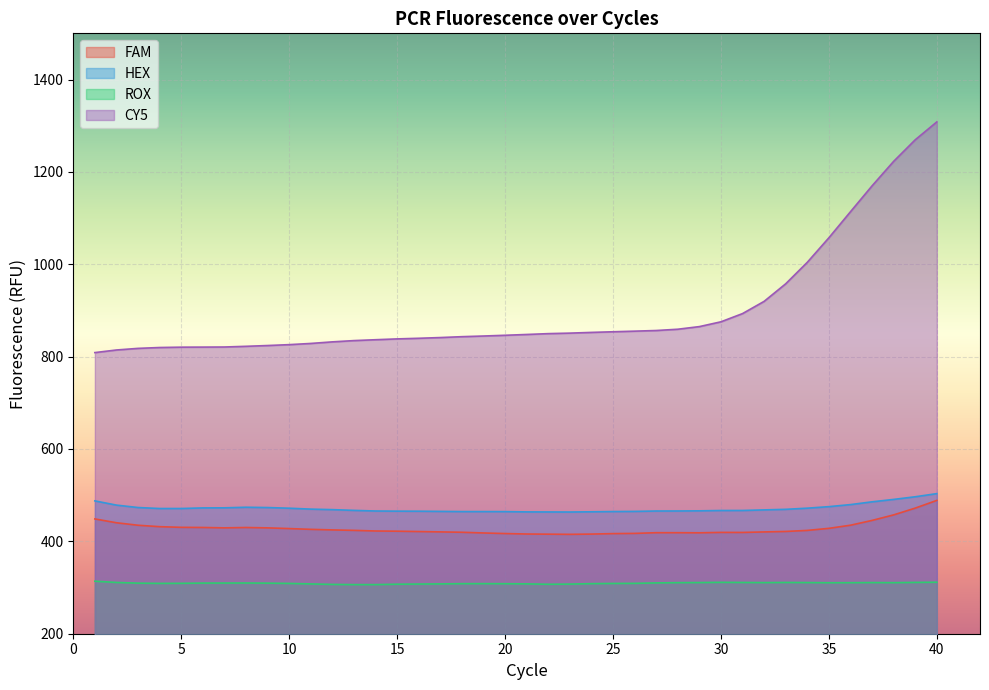

What is the average value of the ROX series?

309.4